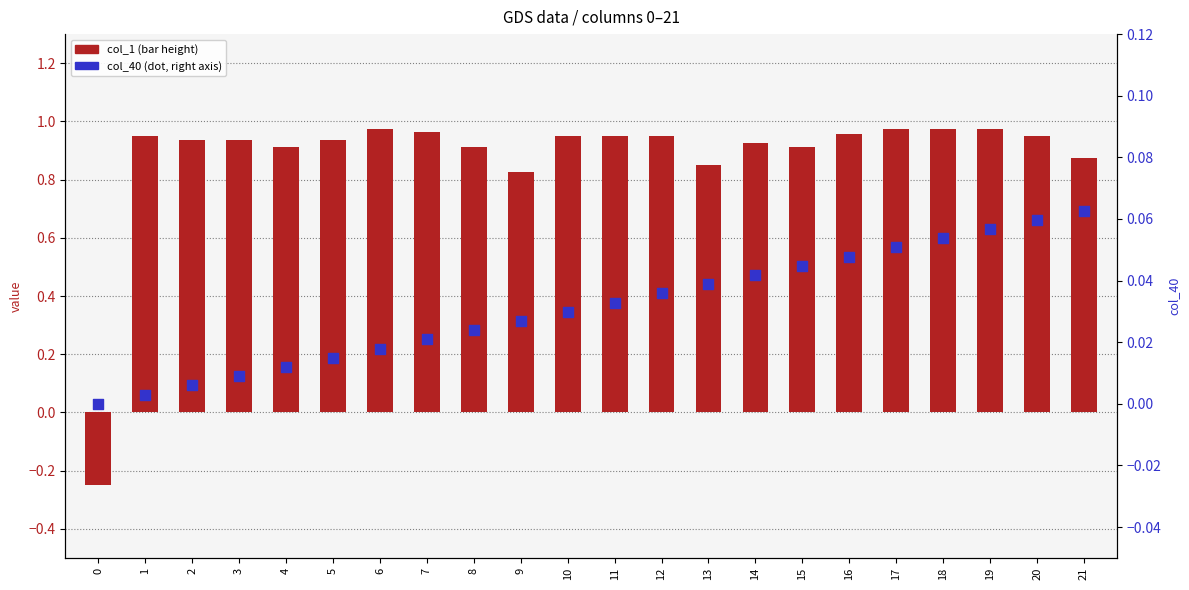

Which series has the widest spread of Y values?

col_1 (bar)